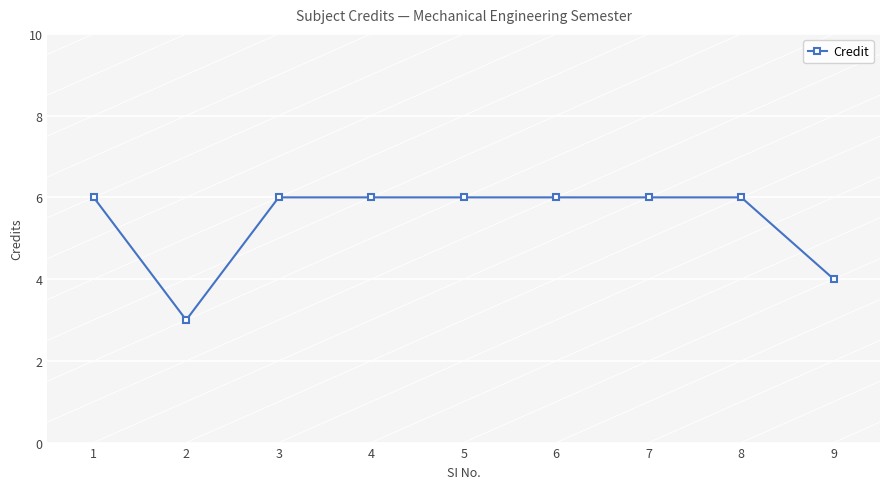

Reading left to right, extract all data points from this chart.

1=6	2=3	3=6	4=6	5=6	6=6	7=6	8=6	9=4